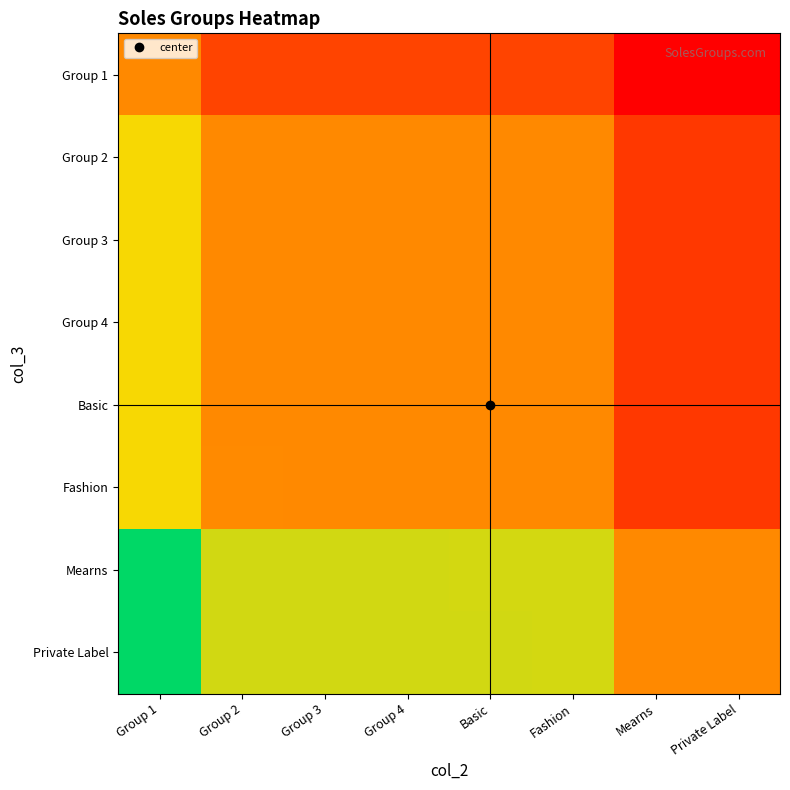

At which category is the sum across all series the highest?

Group 1